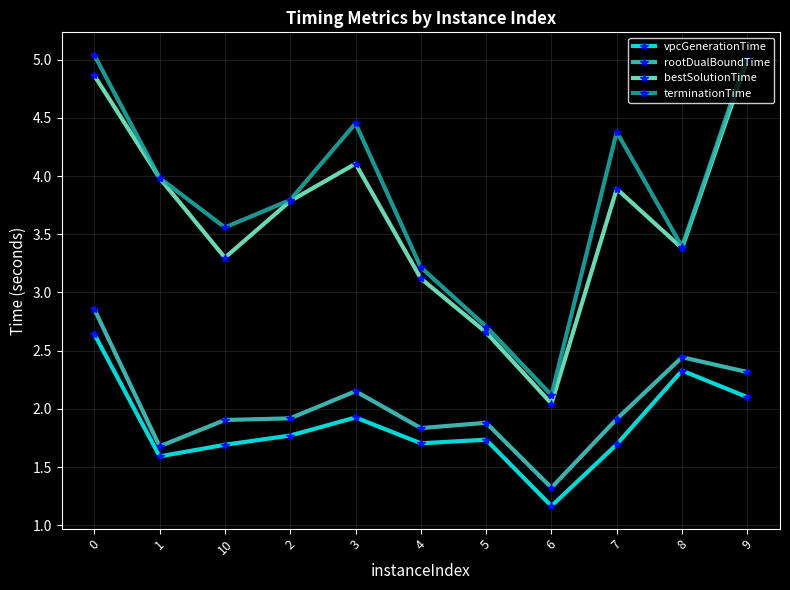

What is the difference between the highest and lowest values at 6?

1.0